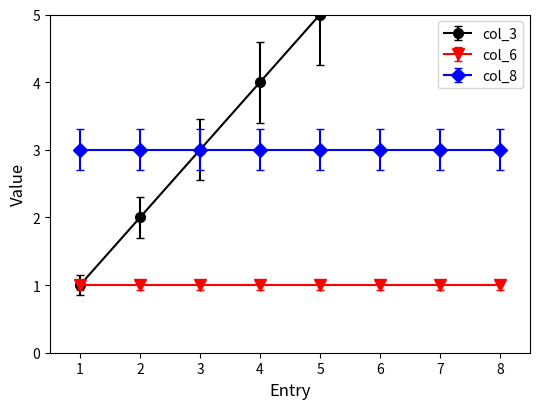

Reading left to right, what are all the values shown in this chart?

col_3: 1	2	3	4	5	6	7	8
col_6: 1	1	1	1	1	1	1	1
col_8: 3	3	3	3	3	3	3	3